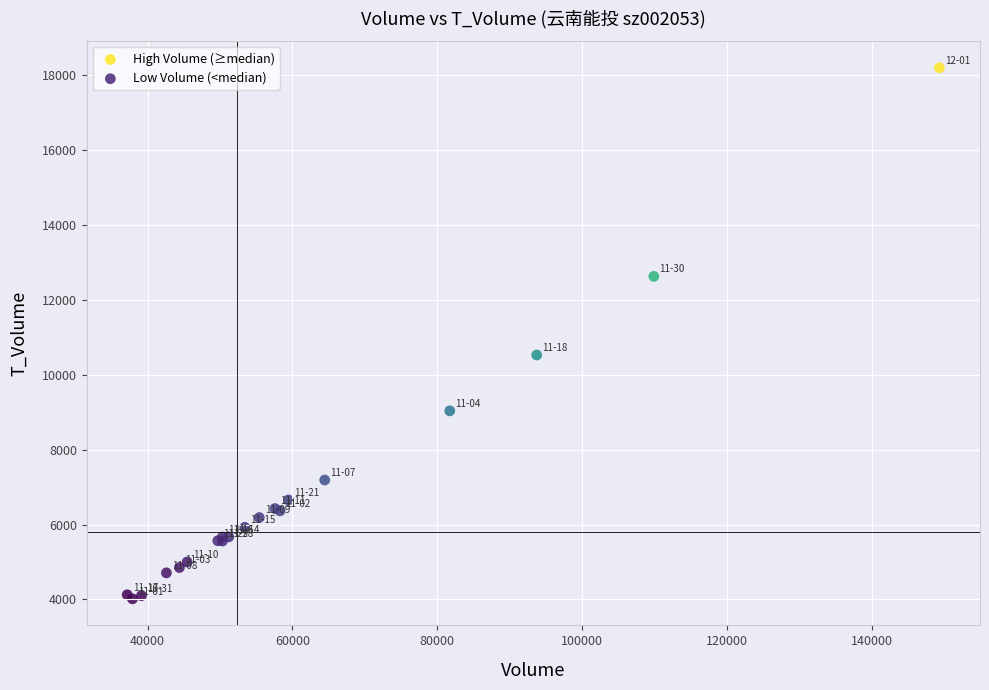

Which series reaches the minimum Y coordinate?

Low Volume (<median)